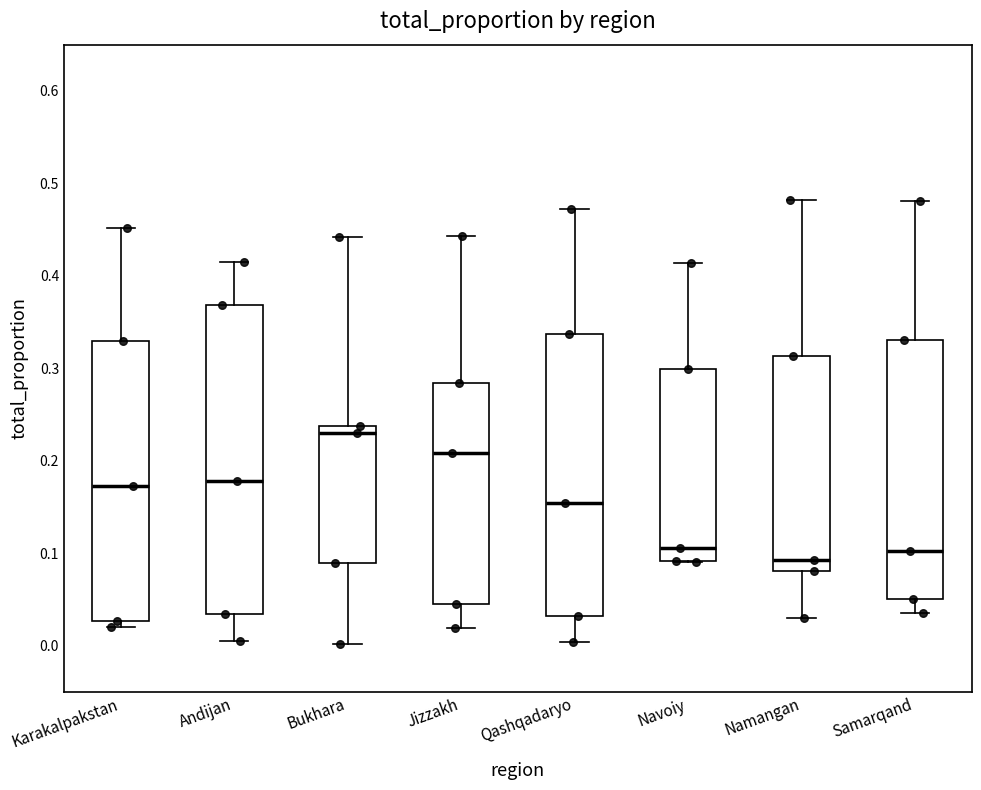

Reading left to right, transcribe this box plot: for each box, give where its median line is, the range the box spans, and where its two whiskers end, as read against the y-axis. The values are not printed on the chart, so give them approximately, as read against the axis.

Karakalpakstan: median 0.17, box 0.03 to 0.33, whiskers 0.02 to 0.45
Andijan: median 0.18, box 0.03 to 0.37, whiskers 0.00 to 0.41
Bukhara: median 0.23, box 0.09 to 0.24, whiskers 0.00 to 0.44
Jizzakh: median 0.21, box 0.05 to 0.28, whiskers 0.02 to 0.44
Qashqadaryo: median 0.15, box 0.03 to 0.34, whiskers 0.00 to 0.47
Navoiy: median 0.11, box 0.09 to 0.30, whiskers 0.09 to 0.41
Namangan: median 0.09, box 0.08 to 0.31, whiskers 0.03 to 0.48
Samarqand: median 0.10, box 0.05 to 0.33, whiskers 0.04 to 0.48